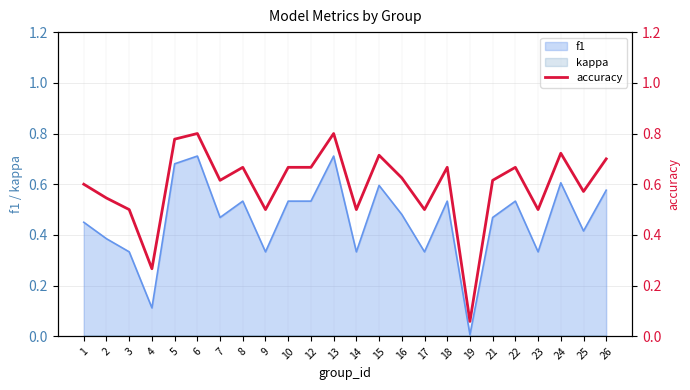

Rank the categories by value from lowest to highest.

19, 4, 3, 9, 14, 17, 23, 2, 25, 1, 7, 21, 16, 8, 10, 12, 18, 22, 26, 15, 24, 5, 6, 13